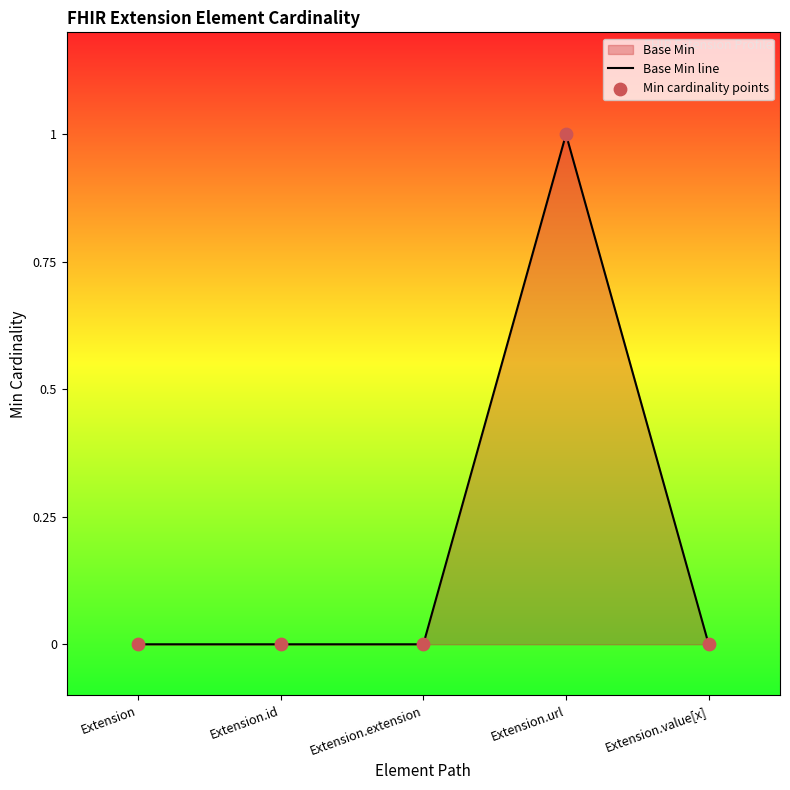

Which series has the largest total across all categories?

Base Min line